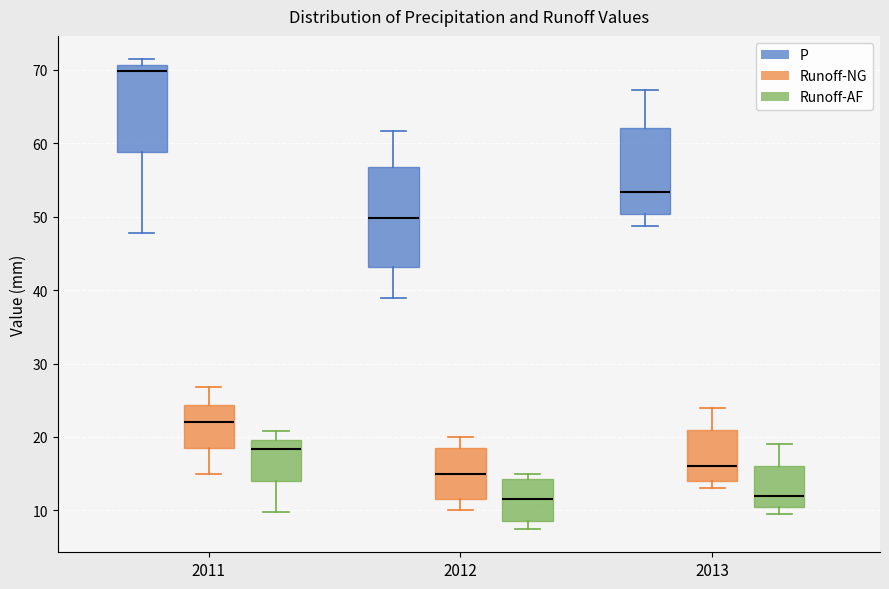

Reading left to right, read every box against the y-axis: the position of its median line, the range the box covers, and the ends of its whiskers. The values are not printed on the chart, so give them approximately, as read against the axis.

2011 (P): median 70, box 59 to 71, whiskers 48 to 71 (just above the box's upper edge)
2011 (Runoff-NG): median 22, box 19 to 24, whiskers 15 to 27
2011 (Runoff-AF): median 18, box 14 to 20, whiskers 10 to 21
2012 (P): median 50, box 43 to 57, whiskers 39 to 62
2012 (Runoff-NG): median 15, box 12 to 19, whiskers 10 to 20
2012 (Runoff-AF): median 12, box 9 to 14, whiskers 8 to 15
2013 (P): median 53, box 50 to 62, whiskers 49 to 67
2013 (Runoff-NG): median 16, box 14 to 21, whiskers 13 to 24
2013 (Runoff-AF): median 12, box 11 to 16, whiskers 10 to 19